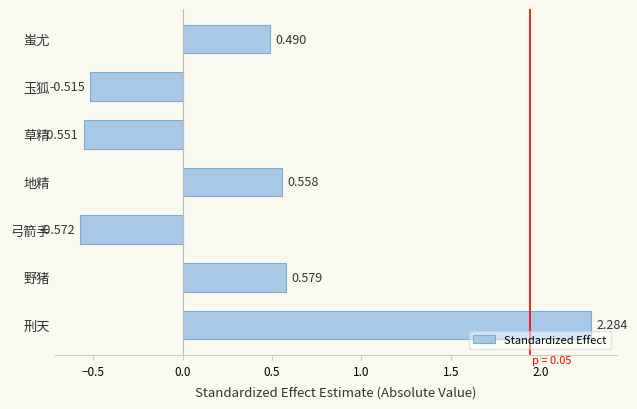

At which category does the chart reach its minimum across all series?

弓箭手